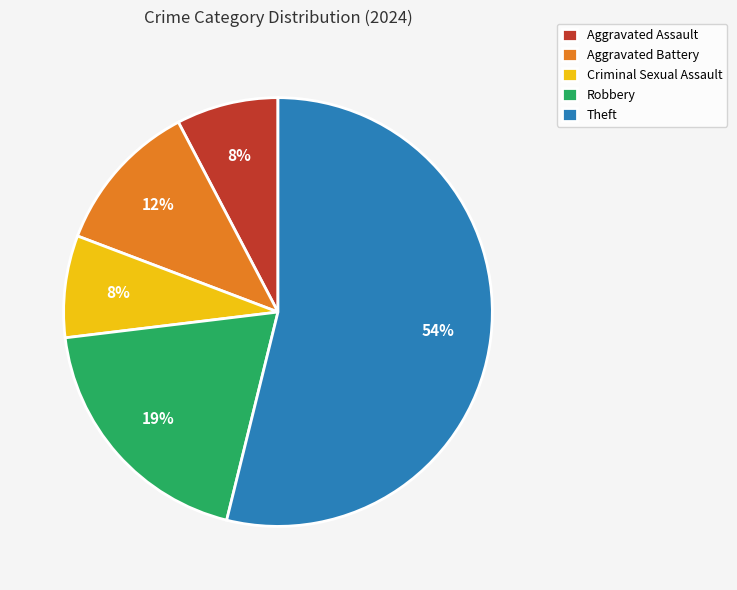

To the nearest percent, what is the difference between the Aggravated Battery and Criminal Sexual Assault slice percentages?

4%